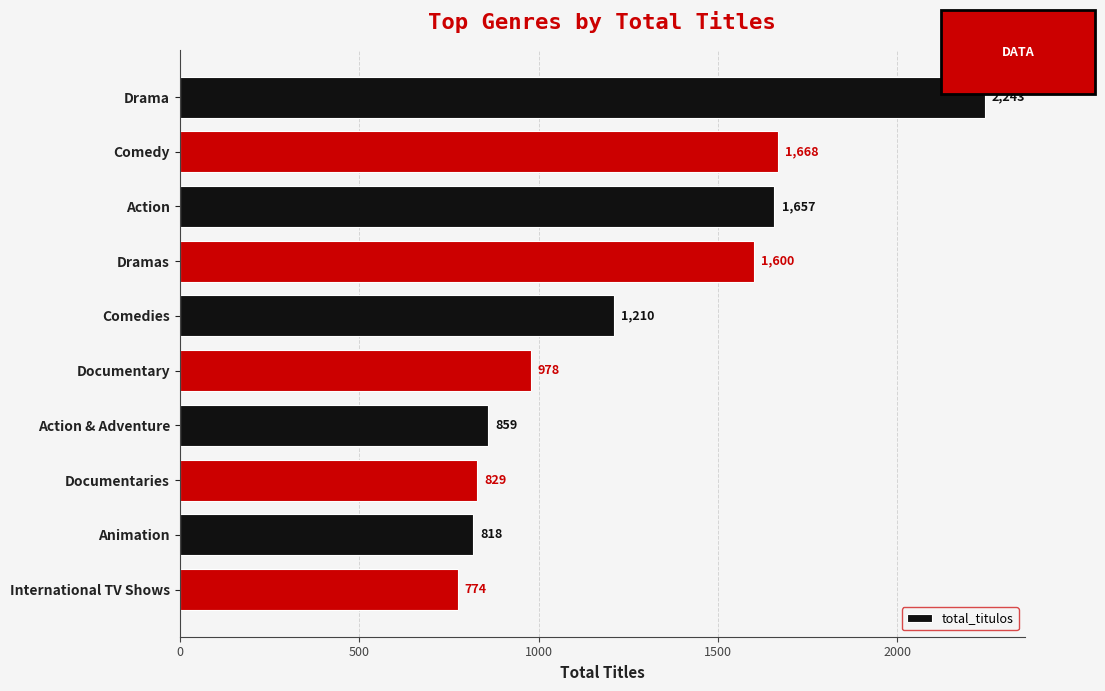

Reading top to bottom, list all the values displayed in this chart.

Drama=2243	Comedy=1668	Action=1657	Dramas=1600	Comedies=1210	Documentary=978	Action & Adventure=859	Documentaries=829	Animation=818	International TV Shows=774